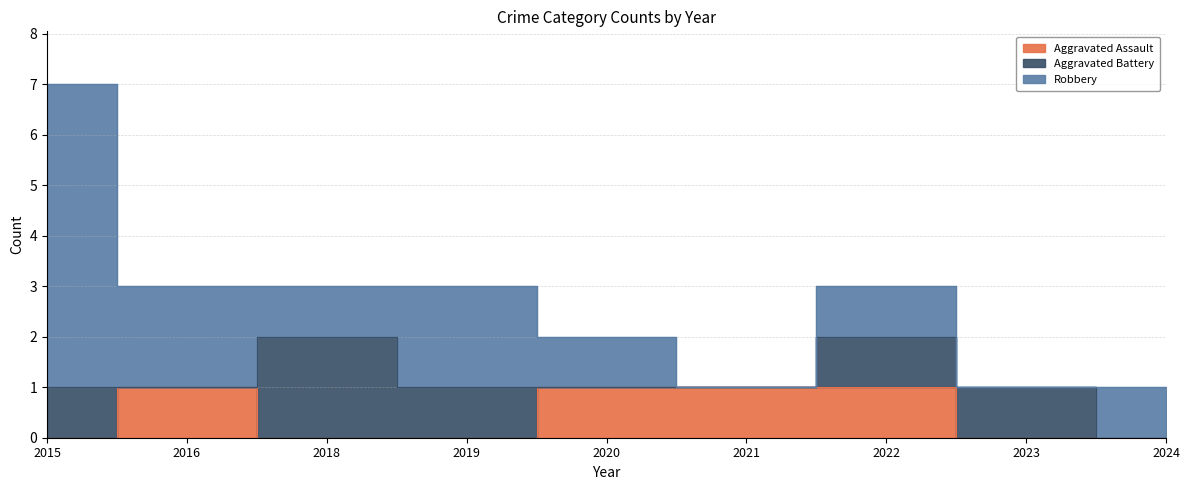

Between which two adjacent categories do Aggravated Battery and Aggravated Assault first intersect?

2015 and 2016